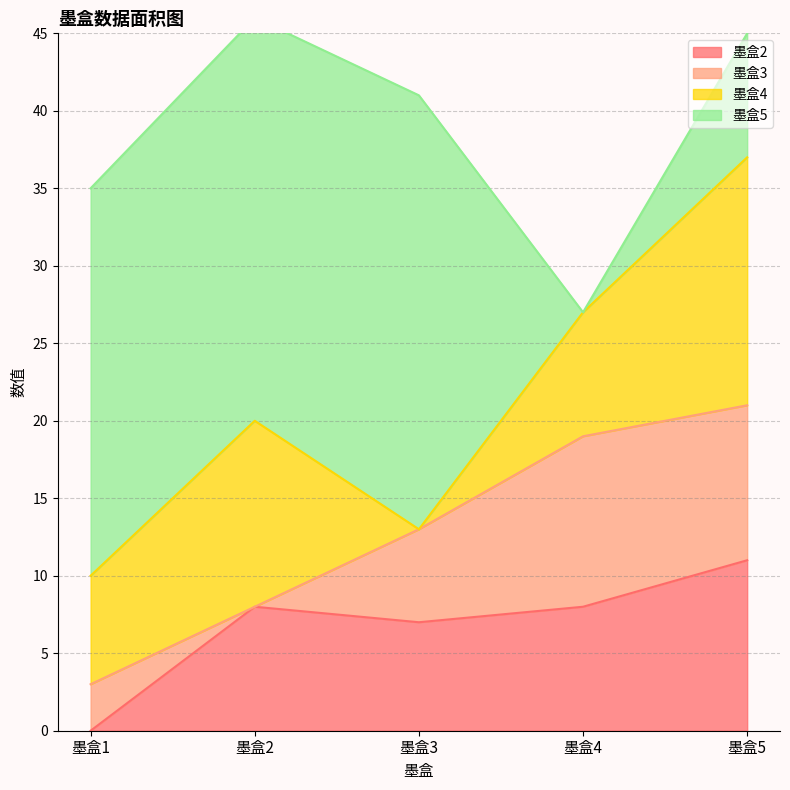

What is the total value across all series at 墨盒3?

41